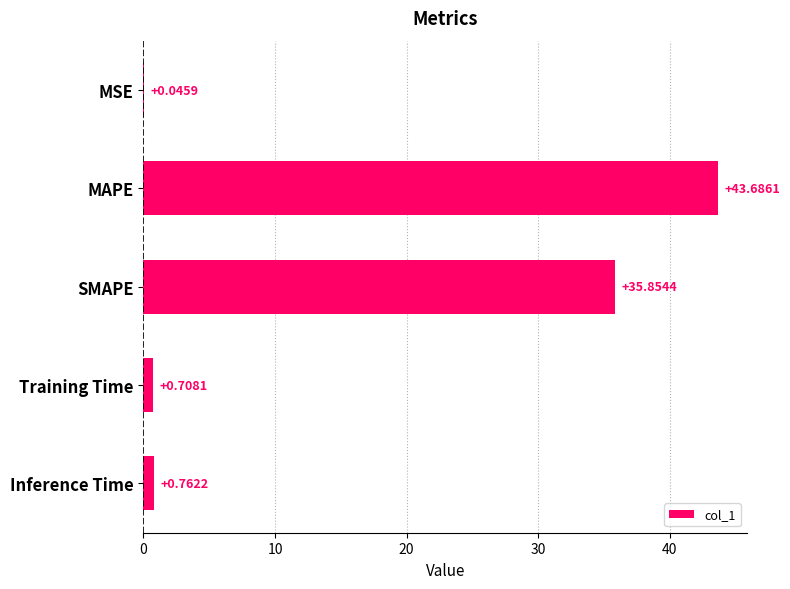

What is the sum of all values?

81.1